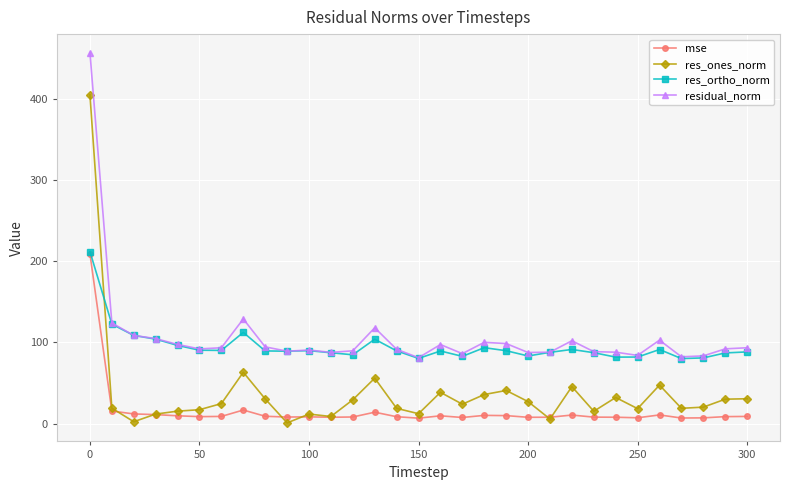

True or false: res_ones_norm has more than 2 points higher than both neighbors.

True